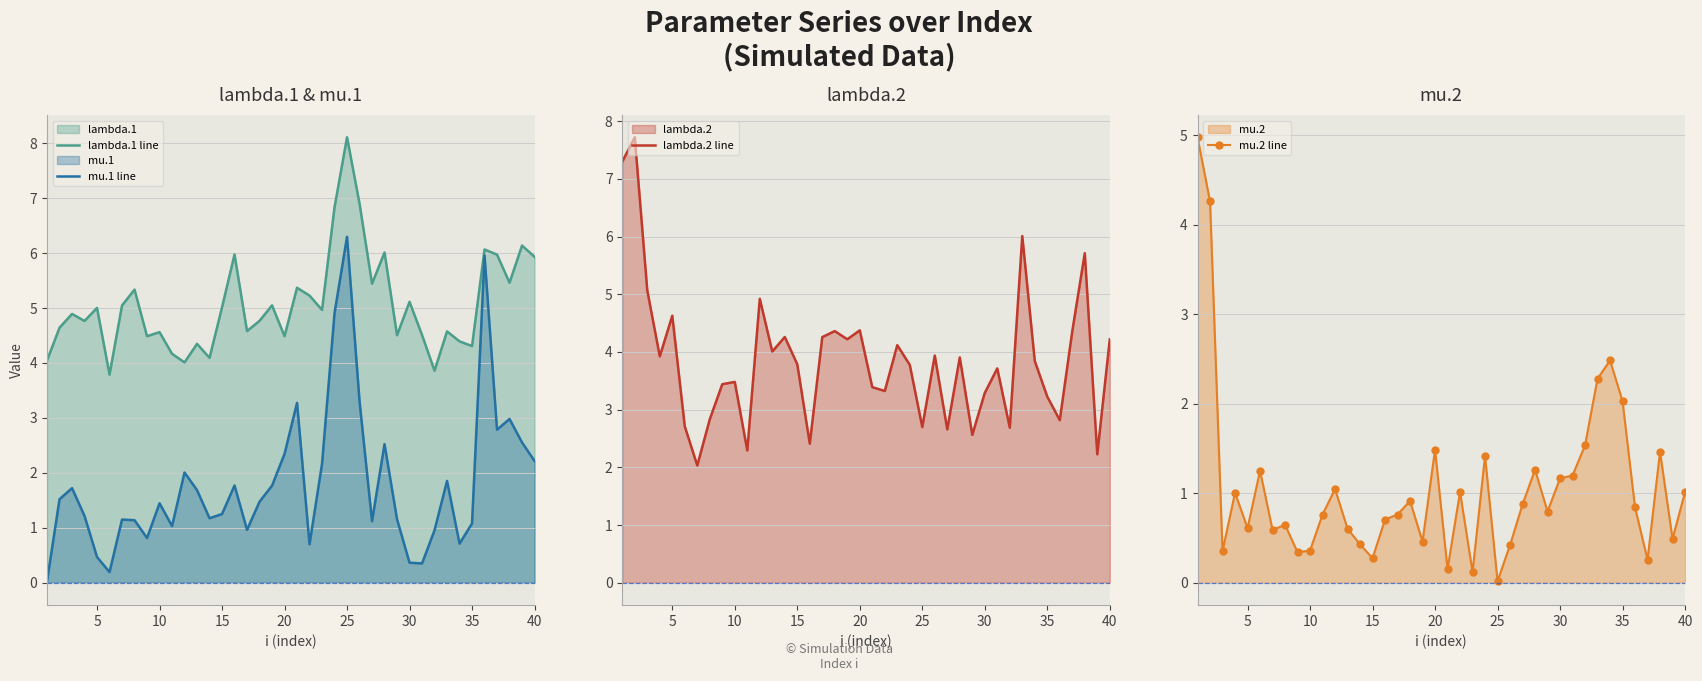

The value of mu.2 line at 10 is 0.4. True or false?

True